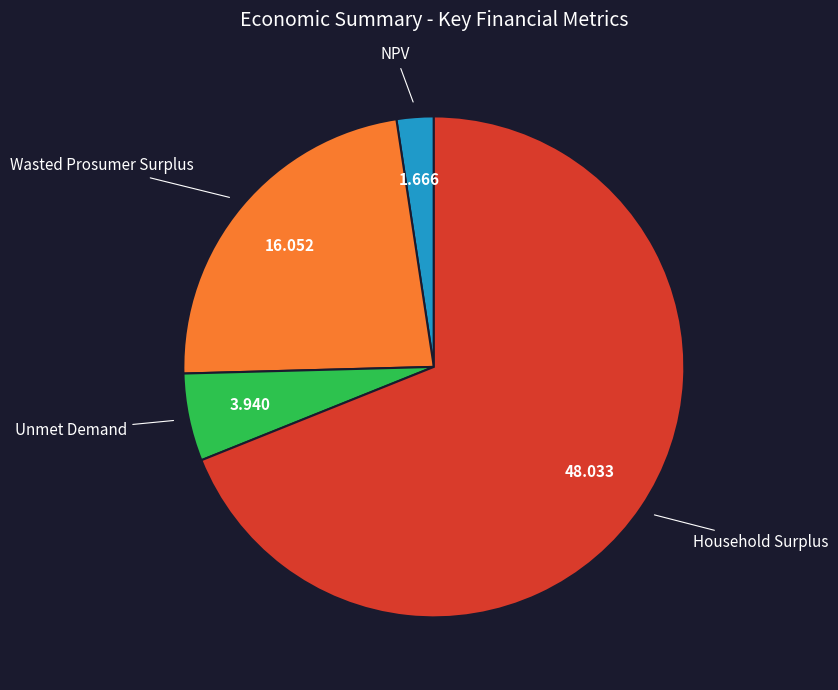

Is there any slice that represents more than half of the pie?

Yes